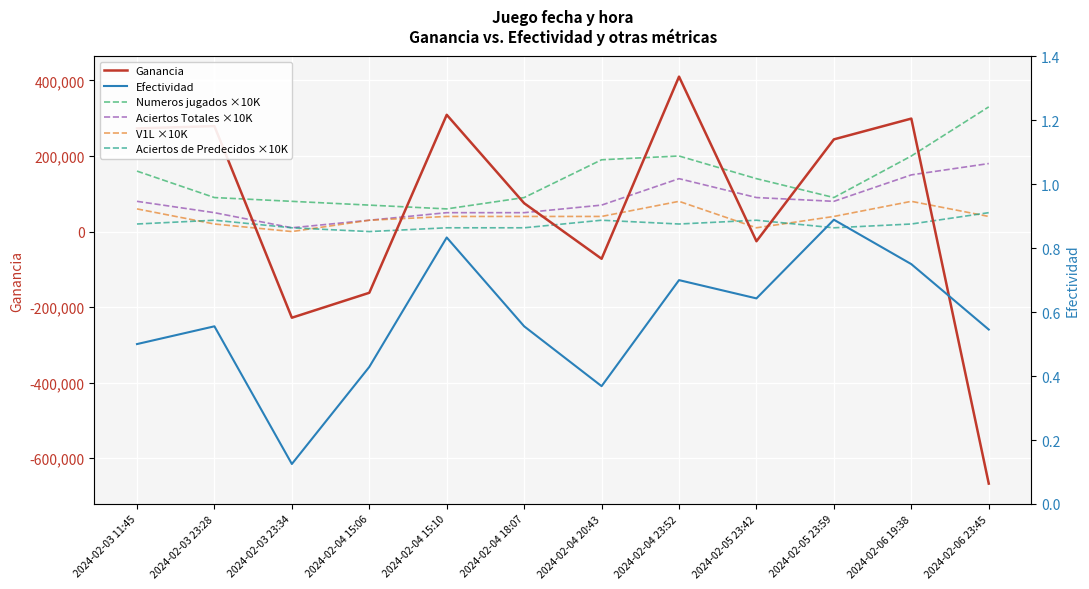

True or false: Ganancia has a value of 299000.0 at 2024-02-06 19:38.

True